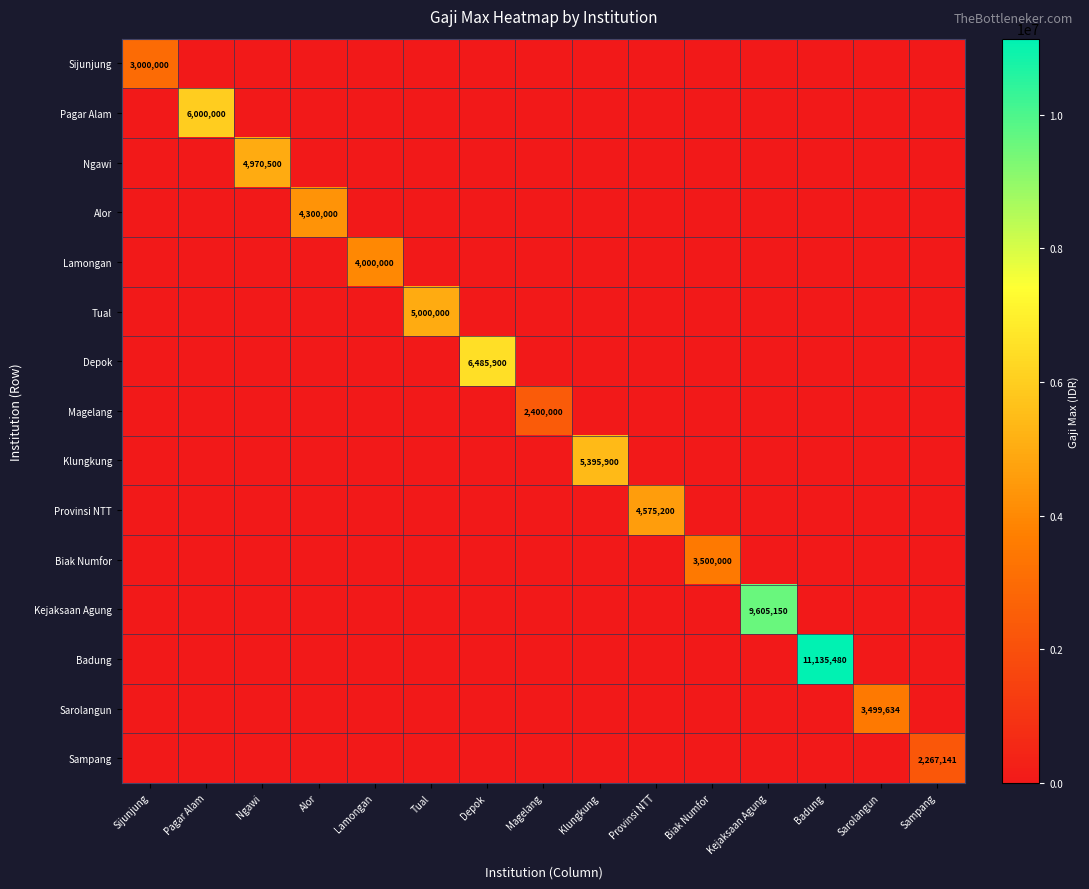

Which has a higher value, Kejaksaan Agung or Magelang?

Kejaksaan Agung